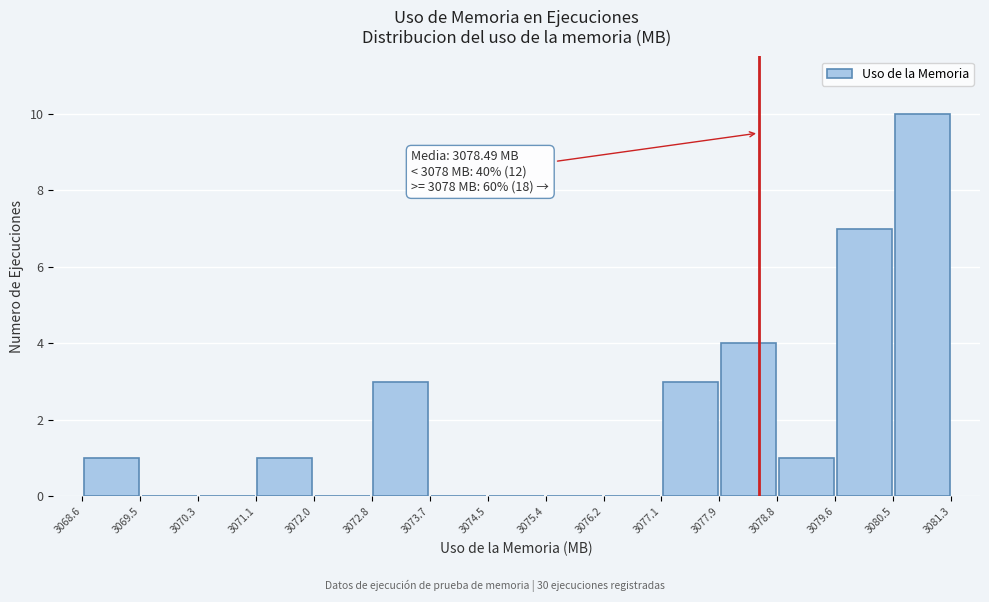

Which range on the x-axis has the tallest bar?

3080.5 to 3081.3